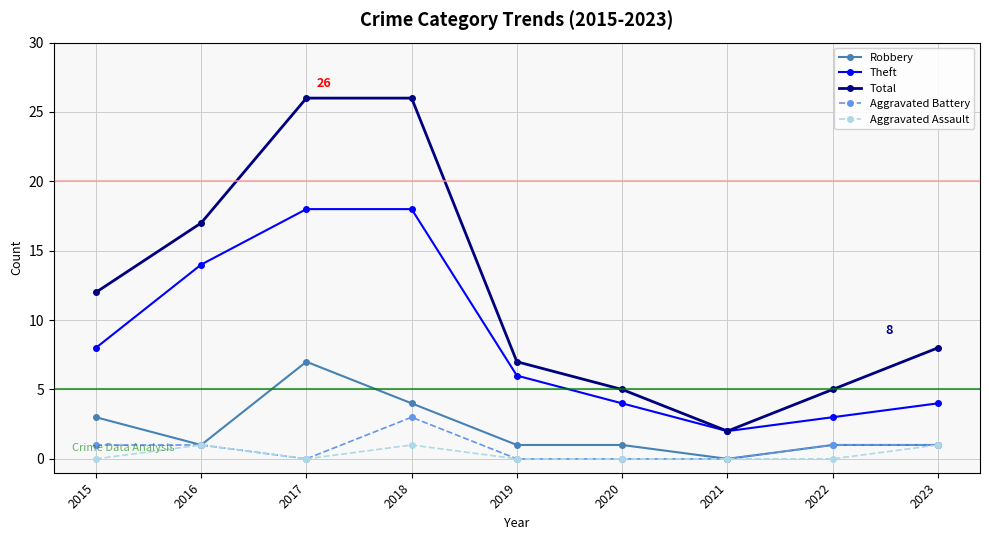

Is this an area chart (filled region under the line)?

No